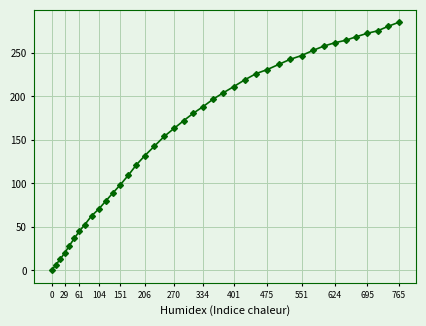

What is the sum of all values?

6401.9